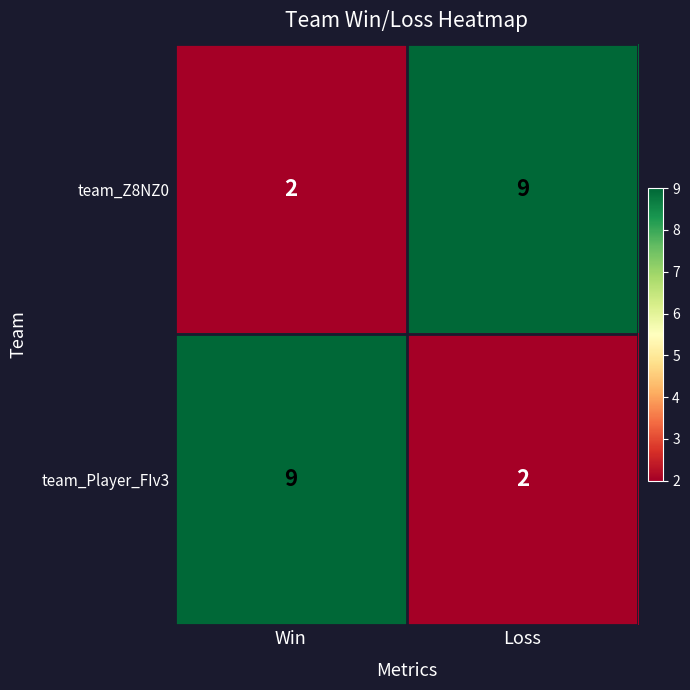

How many distinct data groups are displayed?

2